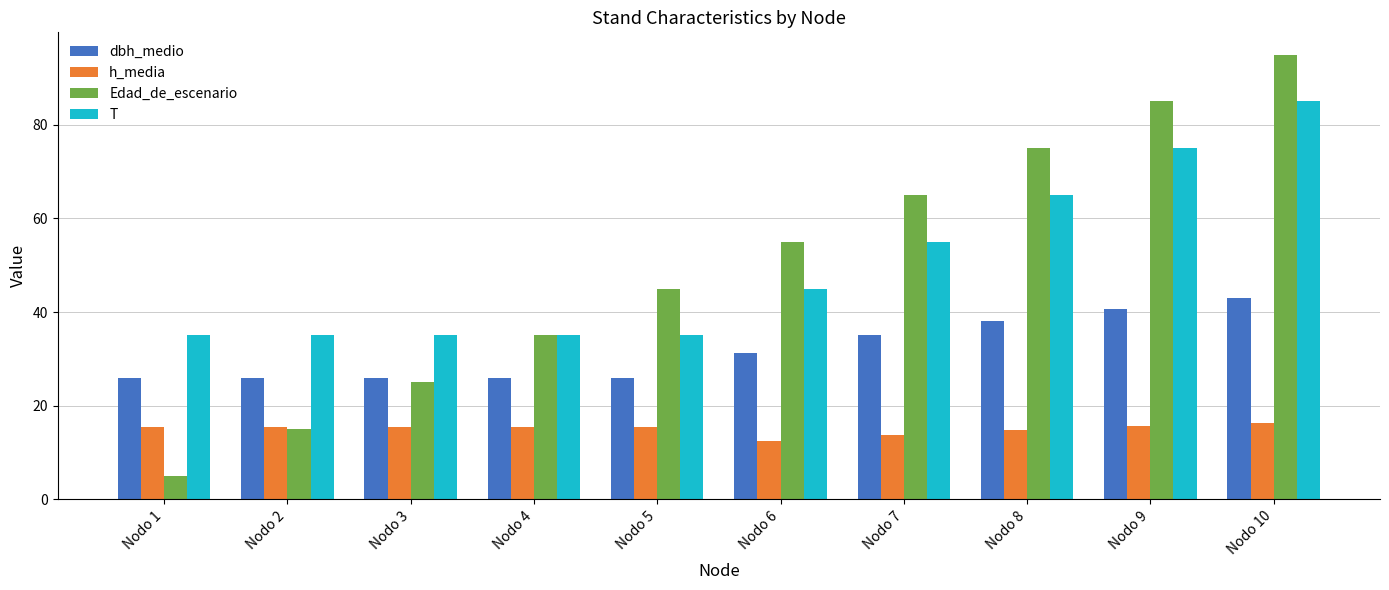

What is the difference between the h_media values at Nodo 8 and Nodo 9?

0.8